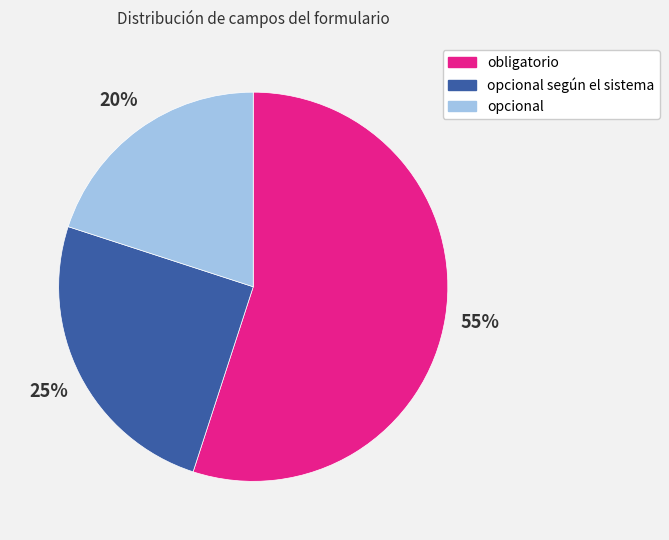

To the nearest percent, what portion does obligatorio represent?

55%